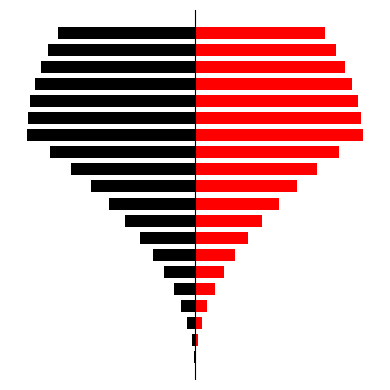

Reading left to right, what are all the values shown in this chart?

x: -0.1	-0.2	-0.5	-0.8	-1.3	-1.8	-2.5	-3.3	-4.1	-5.1	-6.2	-7.3	-8.6	-10.0	-9.9	-9.8	-9.5	-9.2	-8.7	-8.2
t: 0.1	0.2	0.4	0.7	1.2	1.7	2.4	3.1	4.0	5.0	6.1	7.3	8.6	10.0	9.9	9.7	9.3	8.9	8.4	7.7